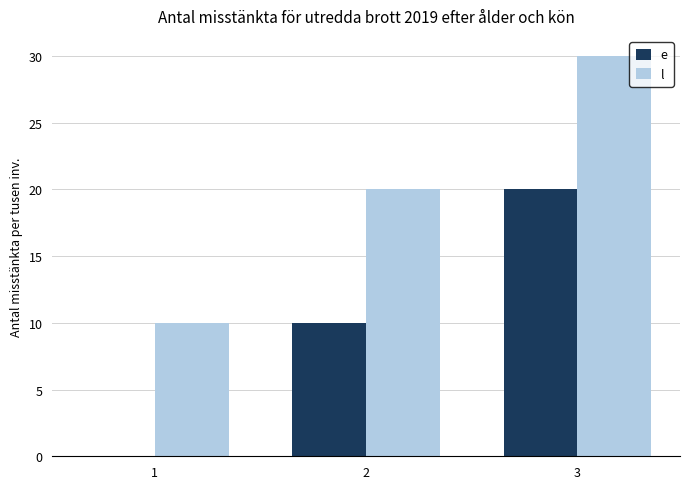

Where is l nearest to the value 20?

2